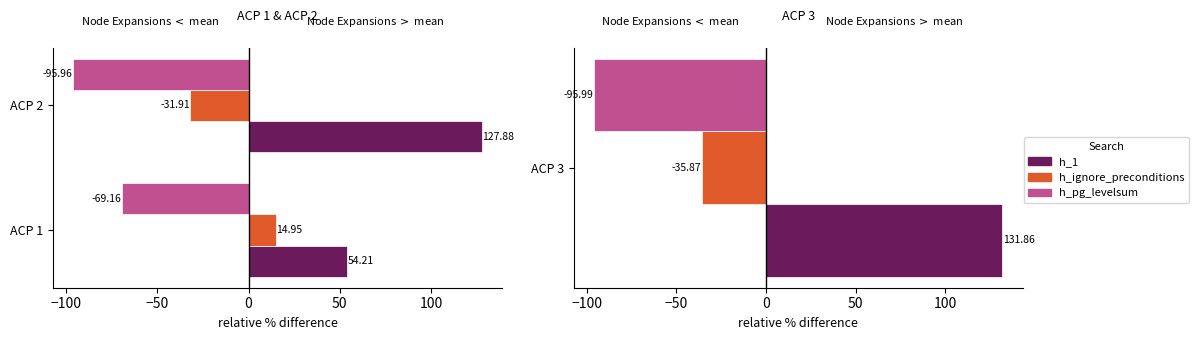

What is the difference between the astar_search h_1 values at ACP 1 and ACP 2?

73.7